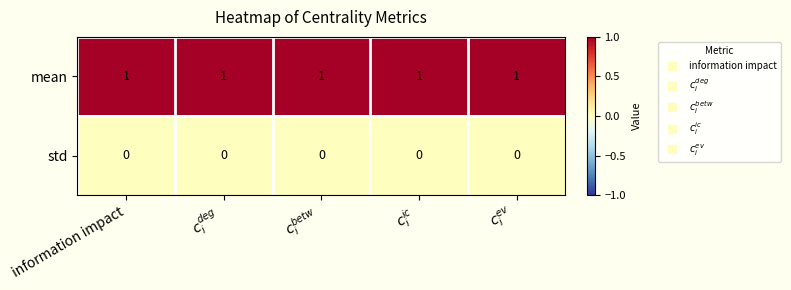

Rank the series by their maximum value, from lowest to highest.

std, mean